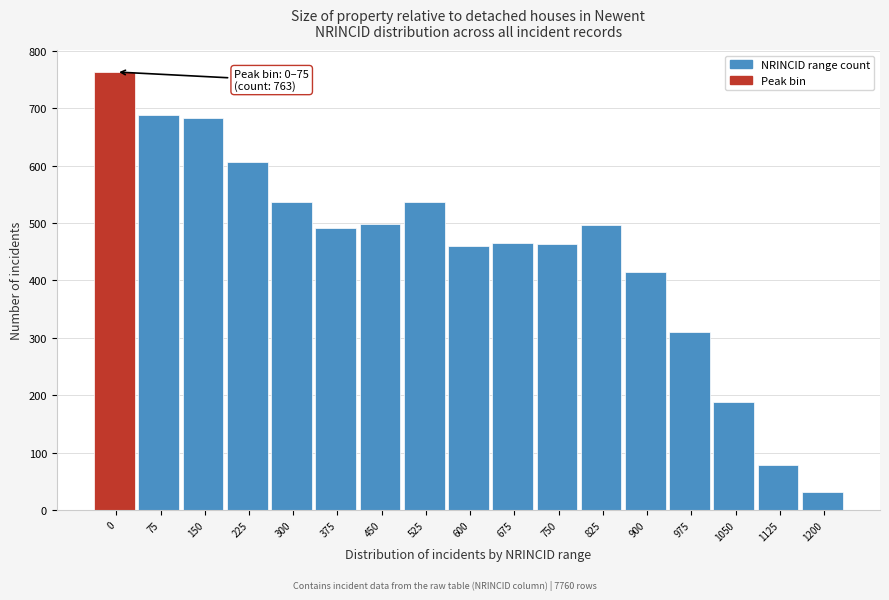

What is the difference between the second highest and second lowest values?

610